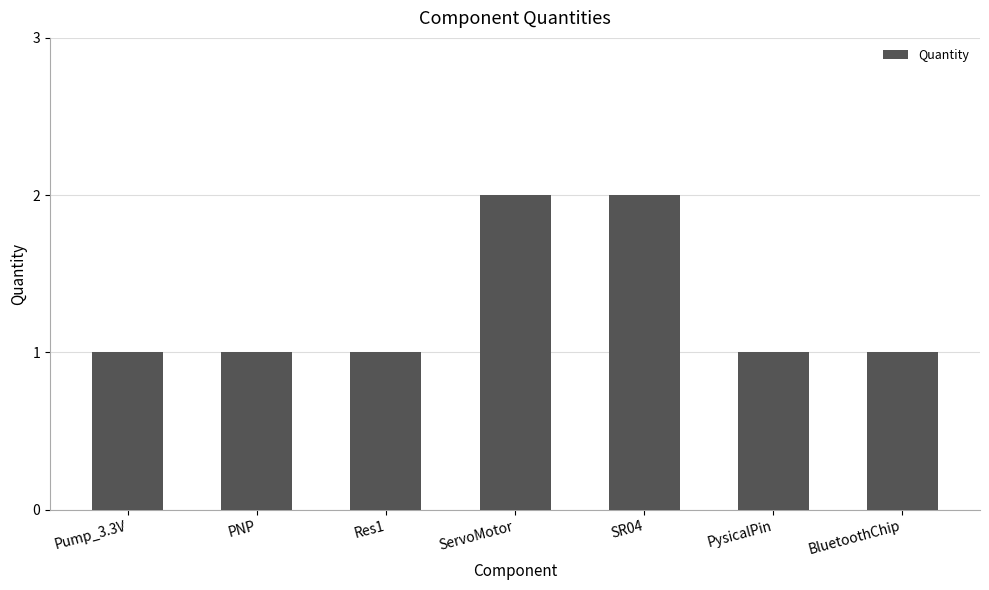

What is the average value?

1